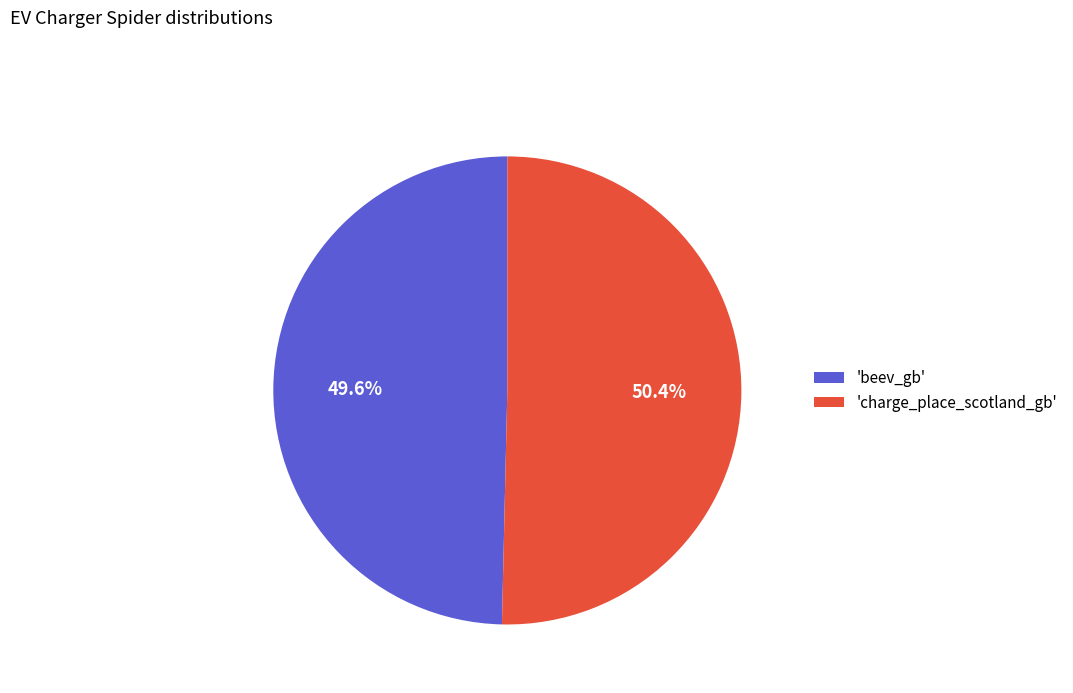

How many slices are in this pie chart?

2